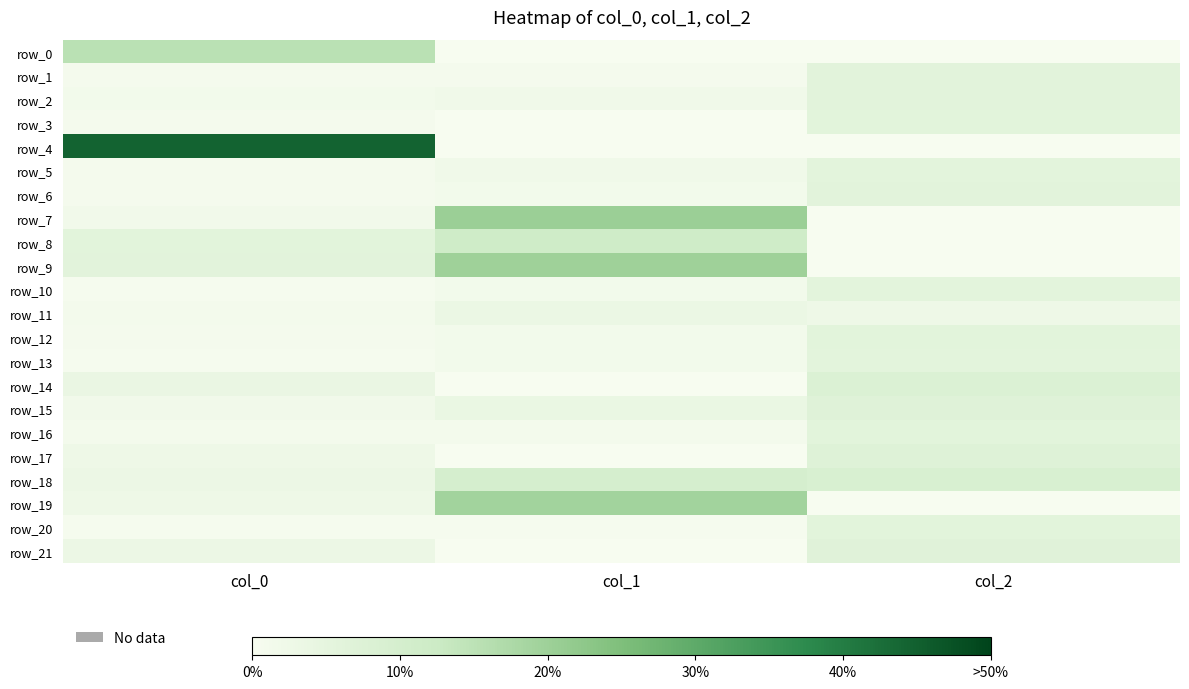

Between col_1 and col_0, which is larger?

col_0